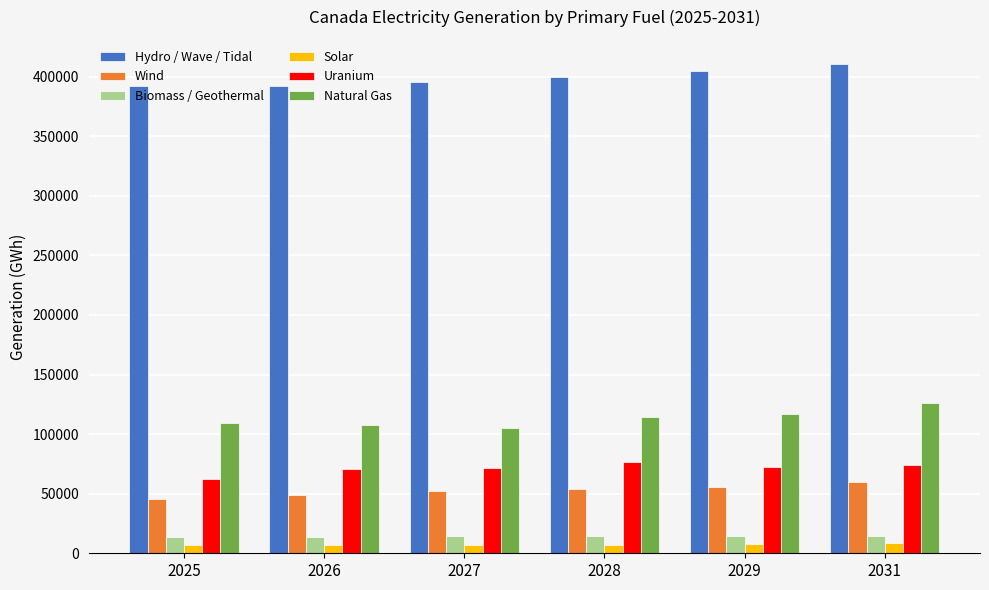

What is the highest value of the Wind series?

59405.9